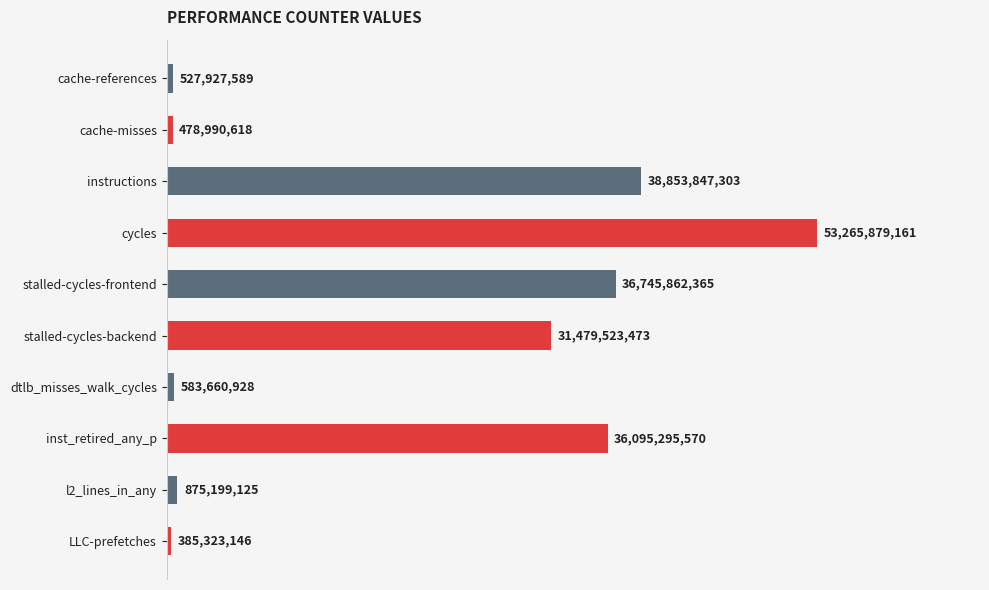

Read the value at LLC-prefetches.

385323146